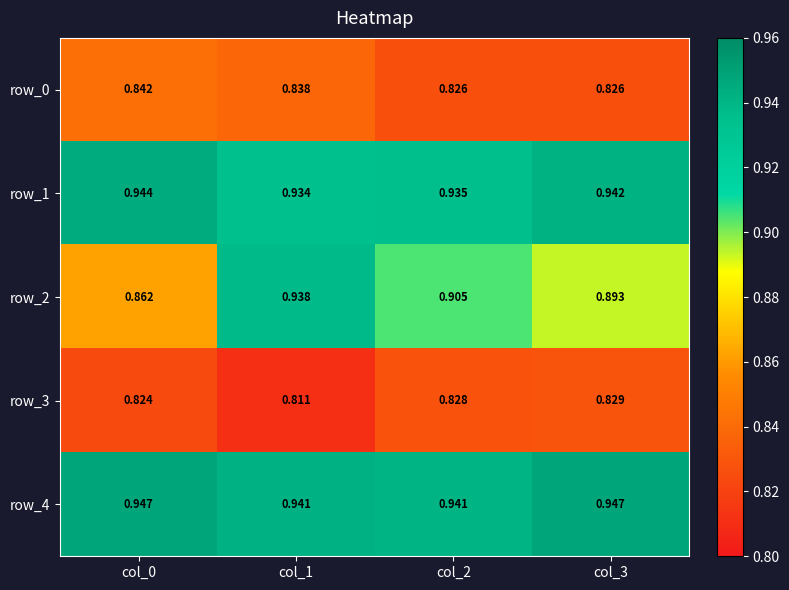

At which label does row_1 reach its minimum?

col_1